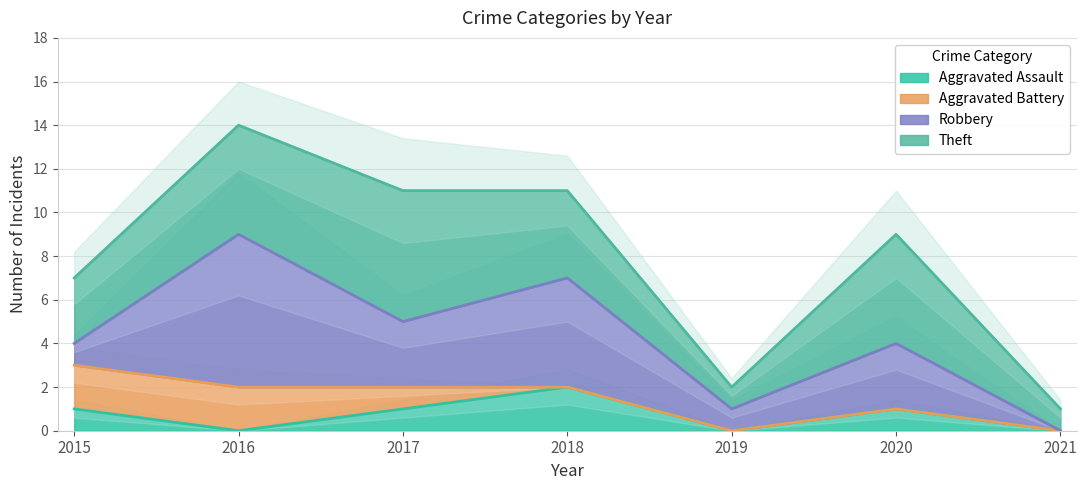

How many values in the Robbery series are below 3?

3